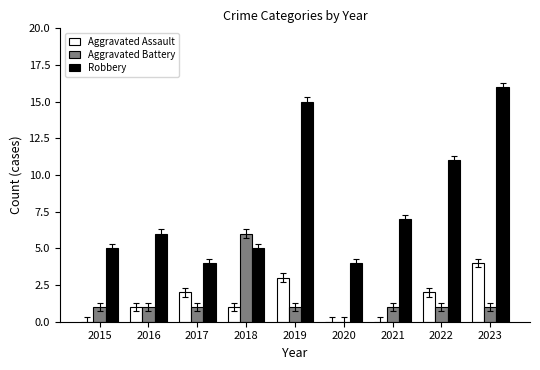

Is the value of Robbery at 2018 greater than the value of Aggravated Battery at 2020?

Yes